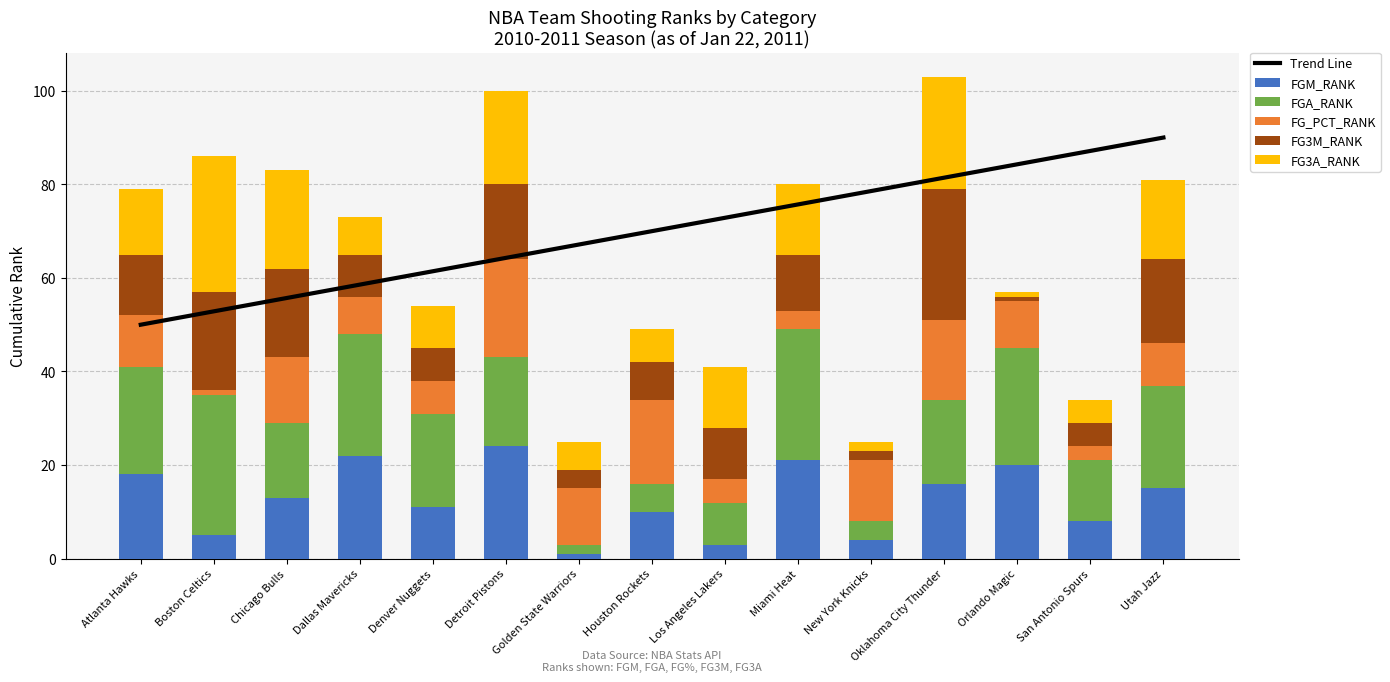

What value does the FG_PCT_RANK series have at Utah Jazz?

9.0